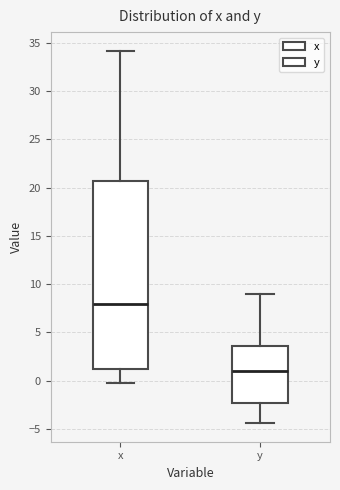

Which box is the tallest, from its lower edge to its upper edge?

x